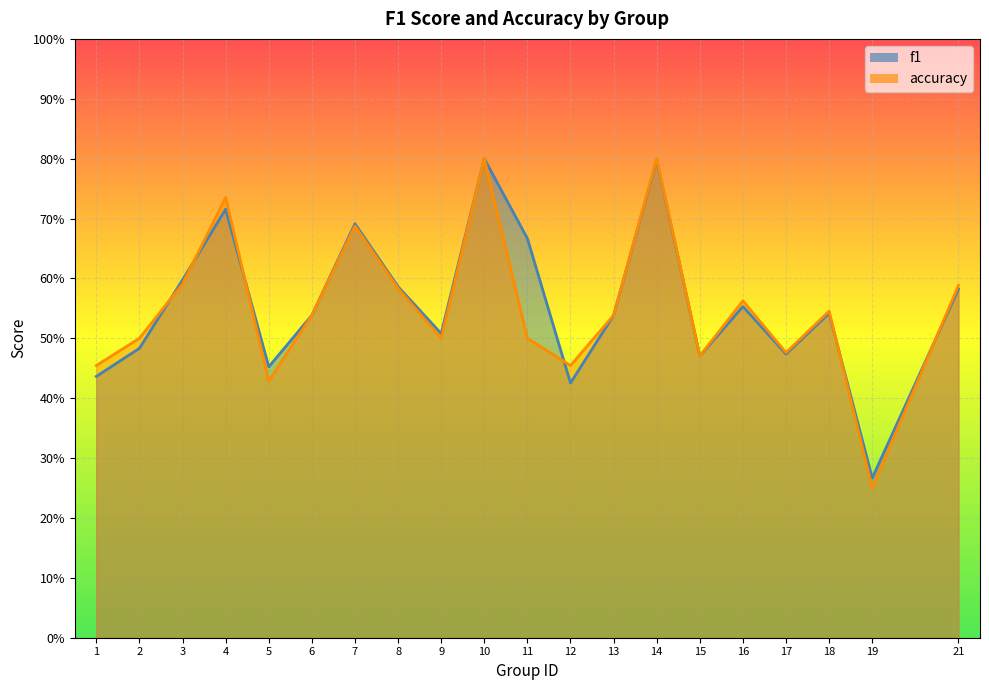

Reading left to right, transcribe all the data shown in this chart.

f1: 0.4	0.5	0.6	0.7	0.5	0.5	0.7	0.6	0.5	0.8	0.7	0.4	0.5	0.8	0.5	0.6	0.5	0.5	0.3	0.6
accuracy: 0.5	0.5	0.6	0.7	0.4	0.5	0.7	0.6	0.5	0.8	0.5	0.5	0.5	0.8	0.5	0.6	0.5	0.5	0.2	0.6